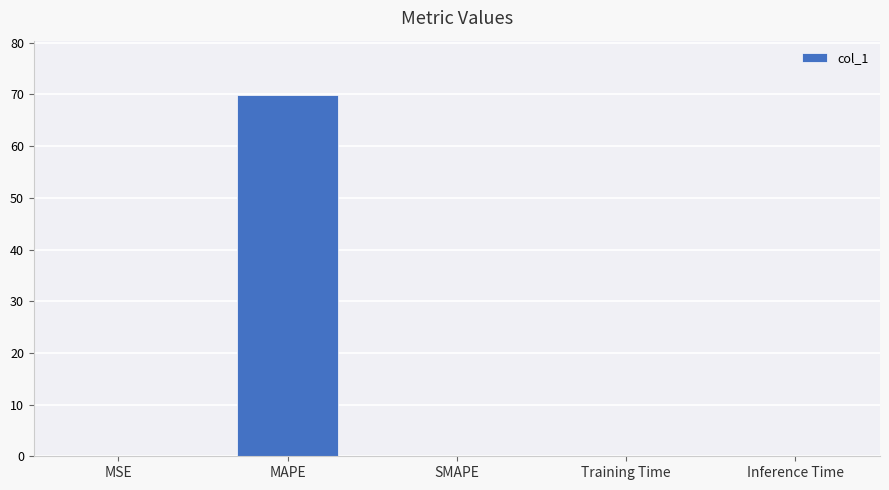

What is the greatest value displayed?

69.9